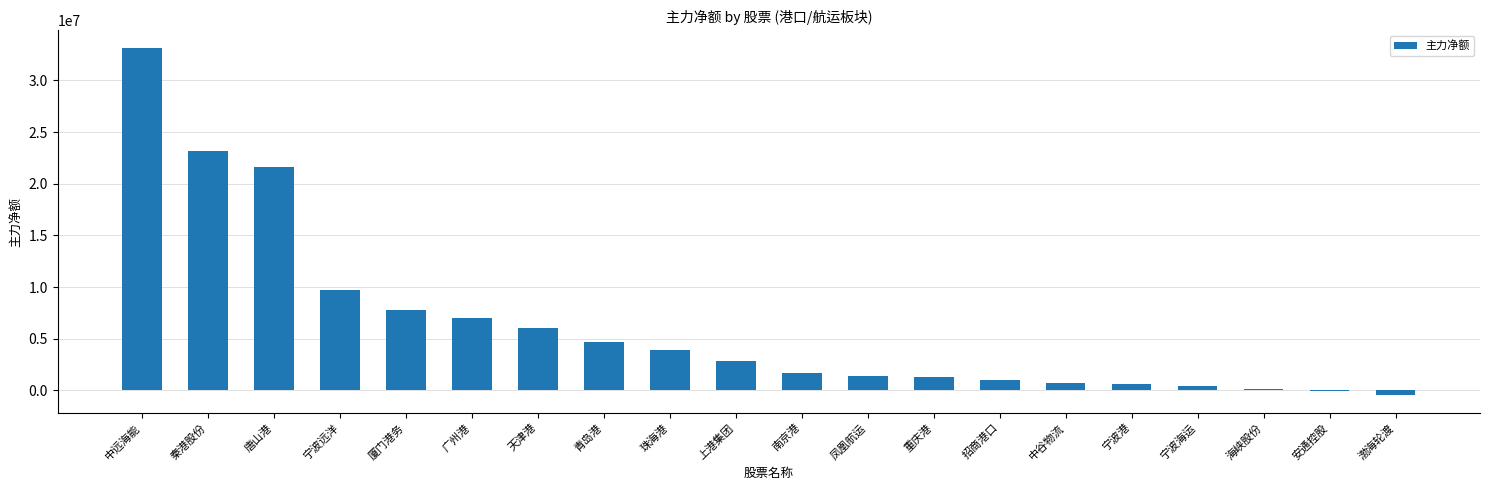

How many data points does each series have?

20